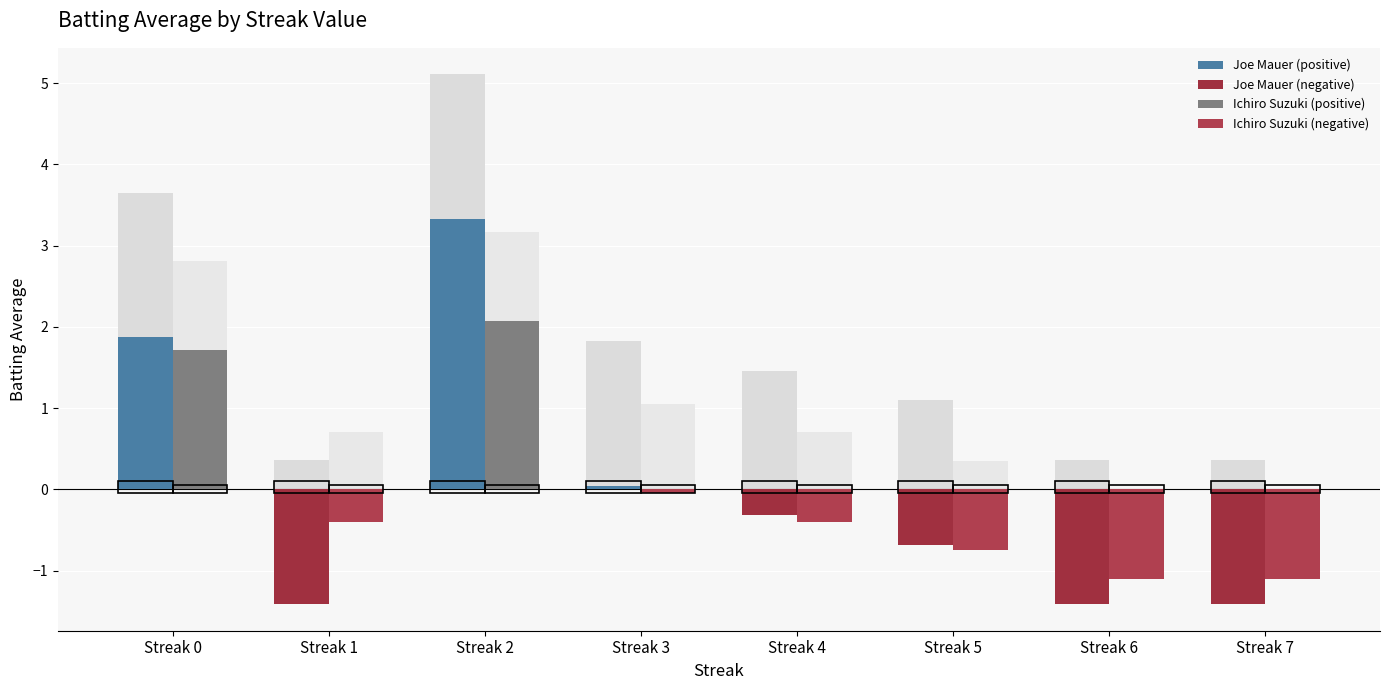

What is the sum of all Joe Mauer (negative) values?

-5.2